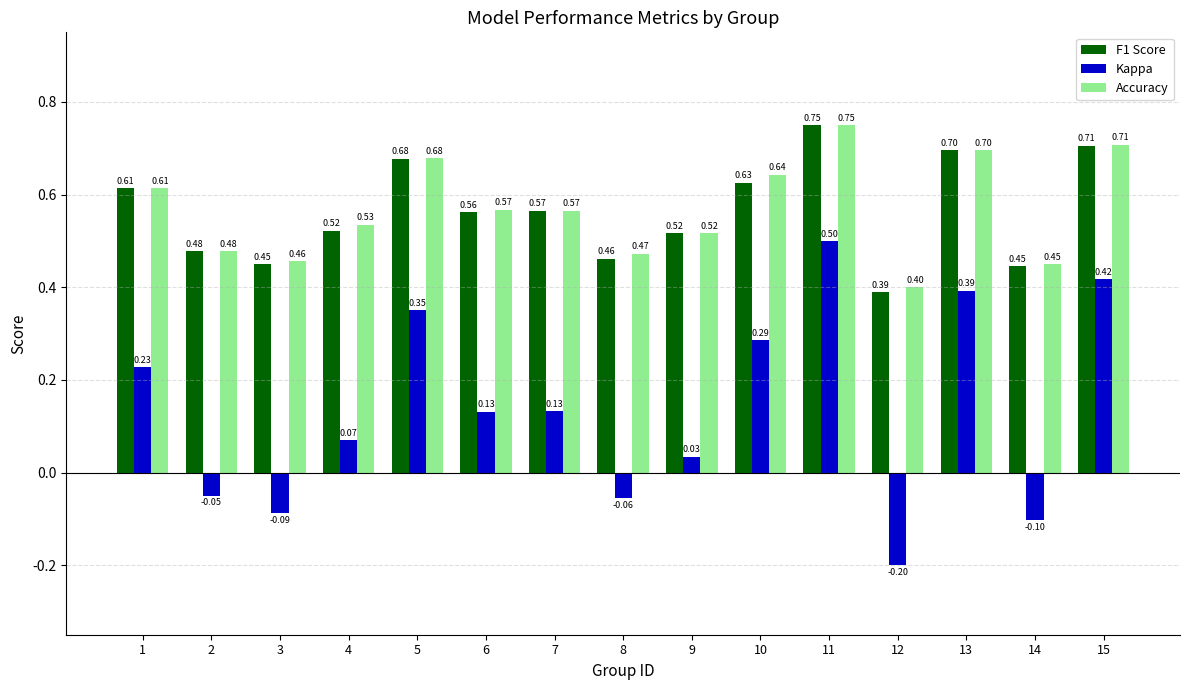

What is the value of the Accuracy bar at the 12th from the left?

0.4